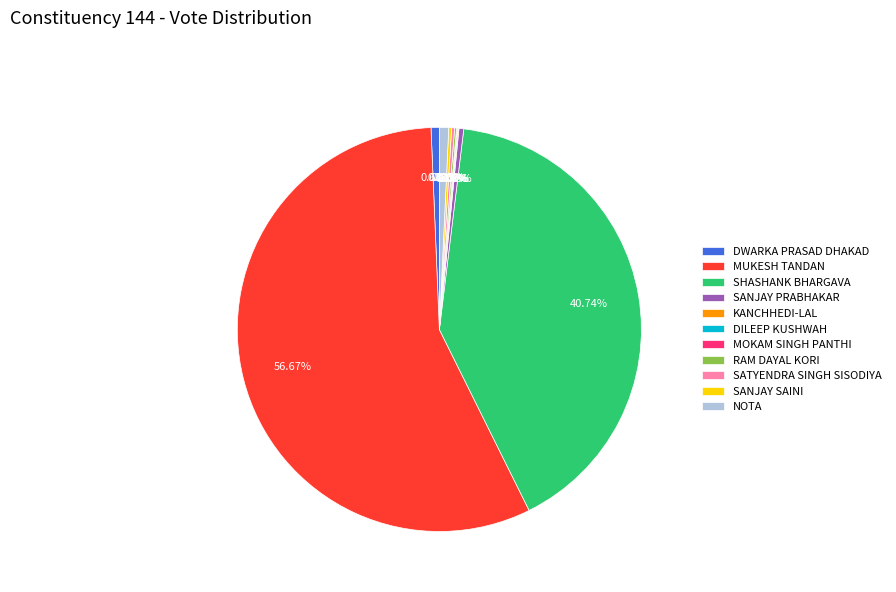

What is the majority slice?

MUKESH TANDAN